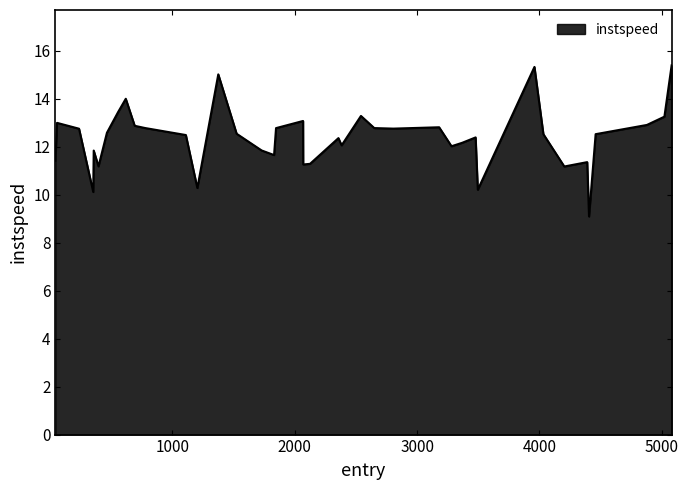

What is the difference between the maximum and second lowest values?

5.3